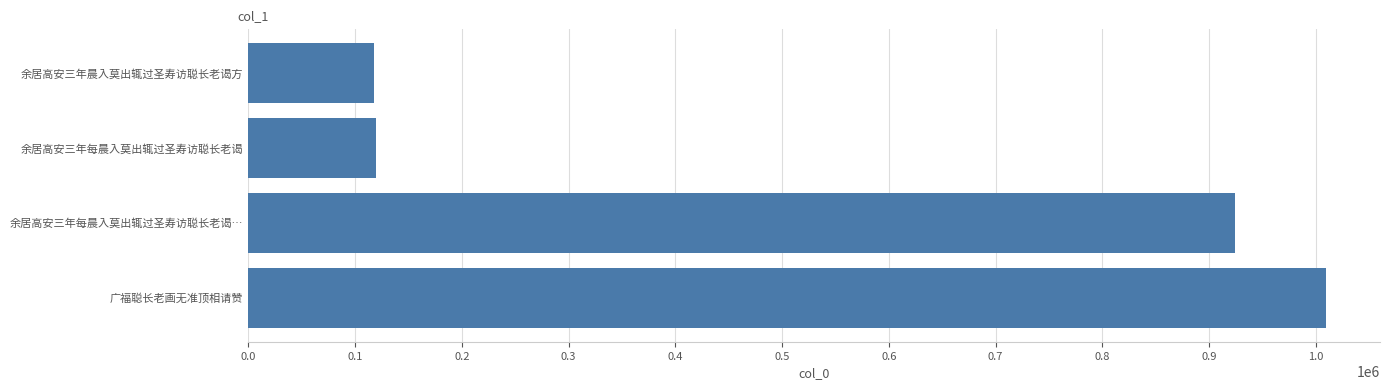

How many values are below 923983?

2